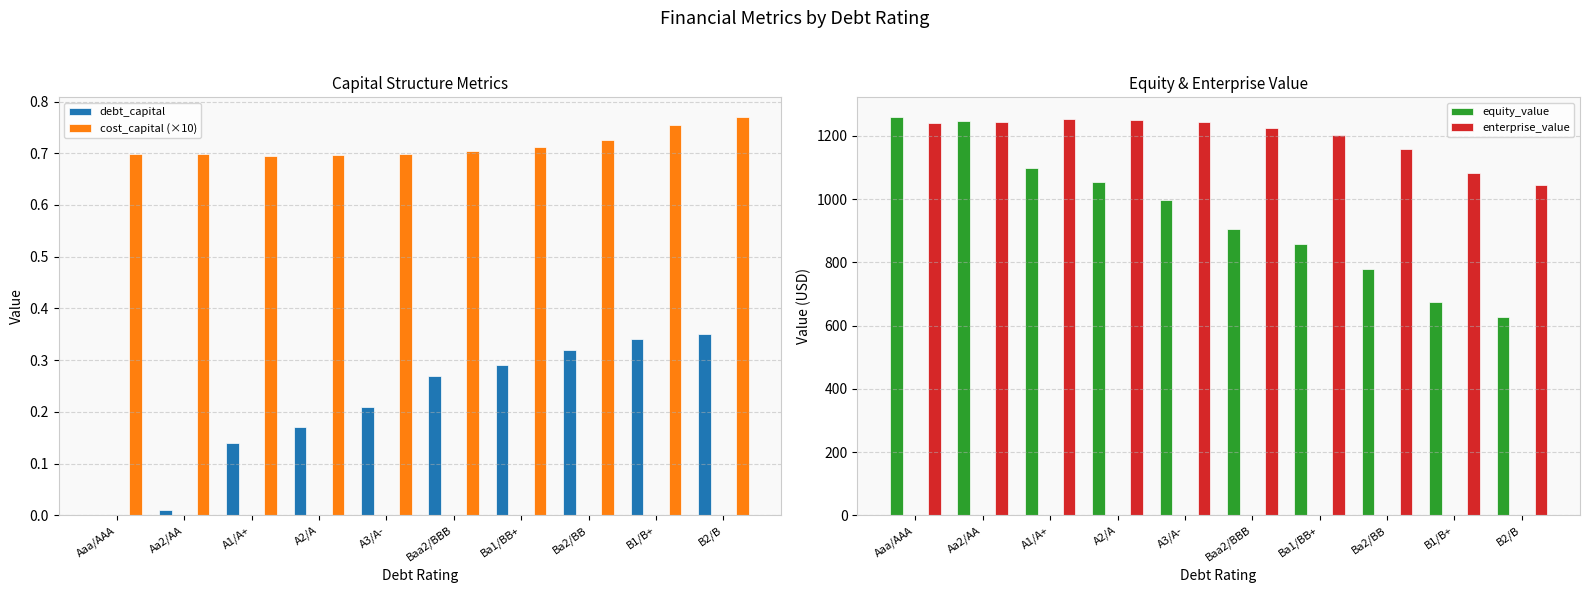

What position from the right is B2/B?

1